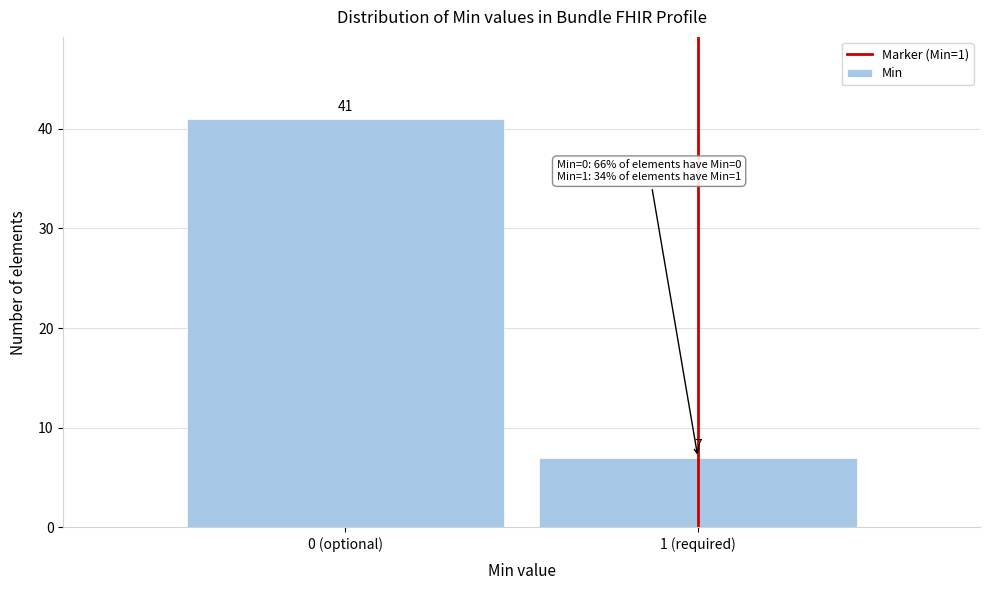

Reading left to right, list all the values displayed in this chart.

0 (optional)=41	1 (required)=7